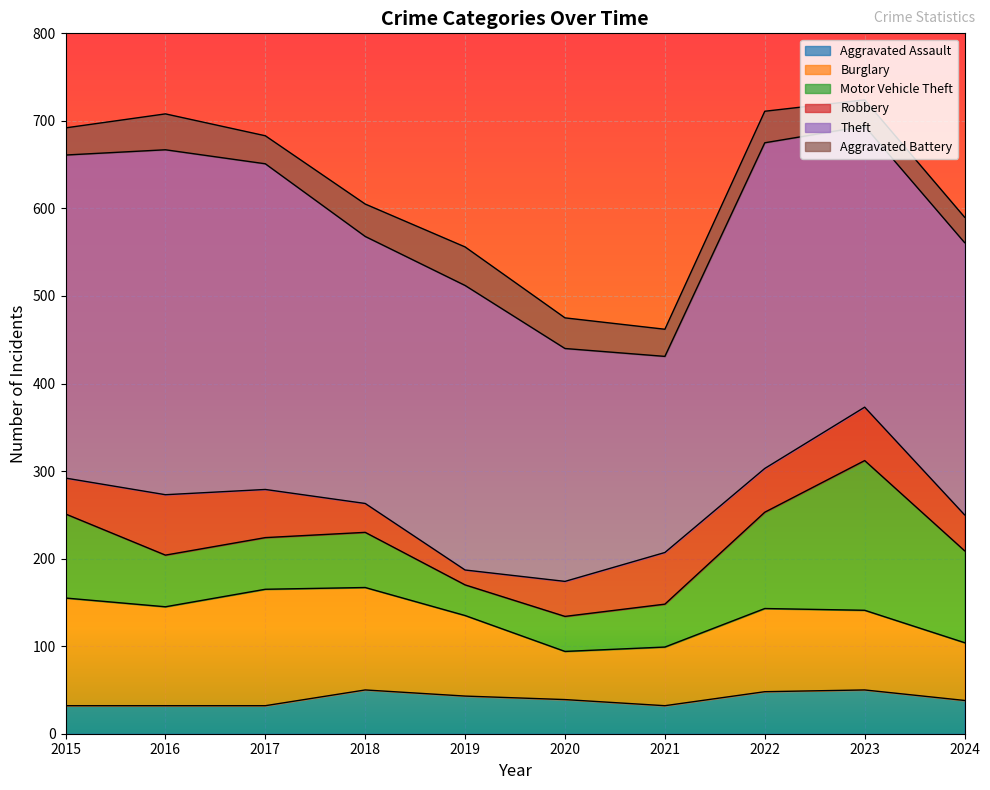

How many times do Motor Vehicle Theft and Robbery cross each other?

3